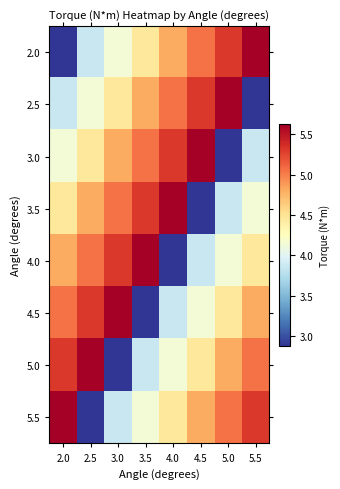

What is the greatest value displayed?

5.6